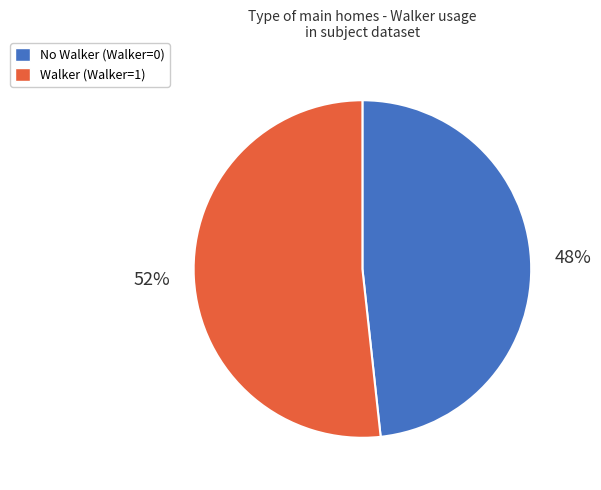

The Walker (Walker=1) slice represents 62% of the pie. True or false?

False